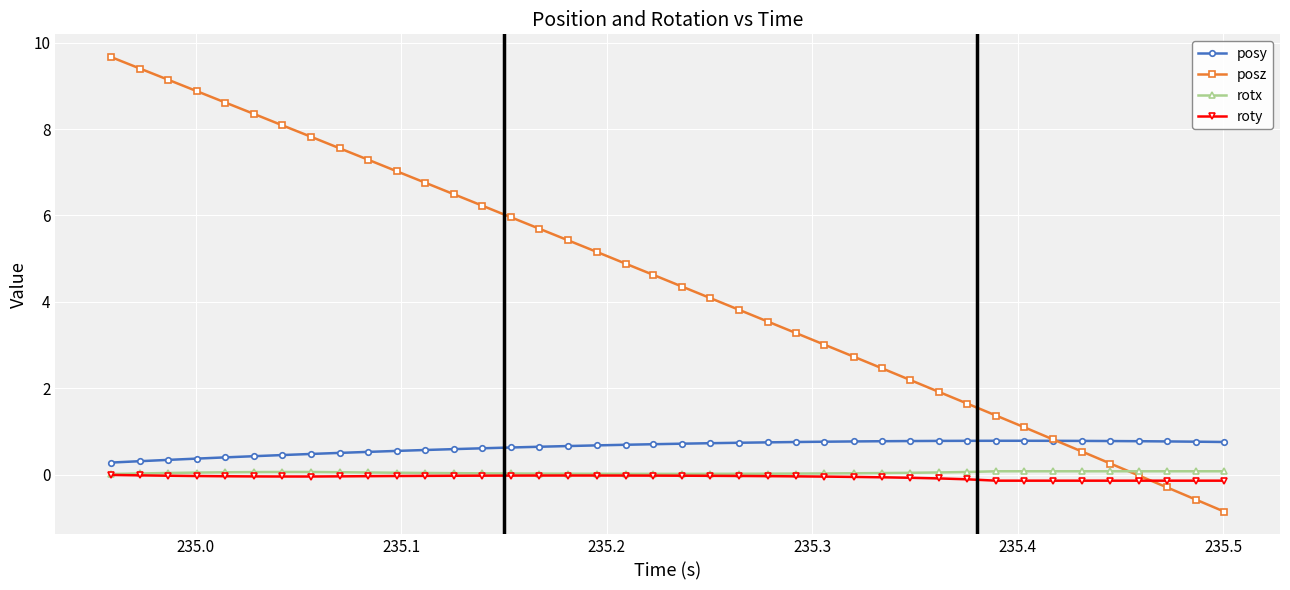

Which series has the widest spread of values?

posz